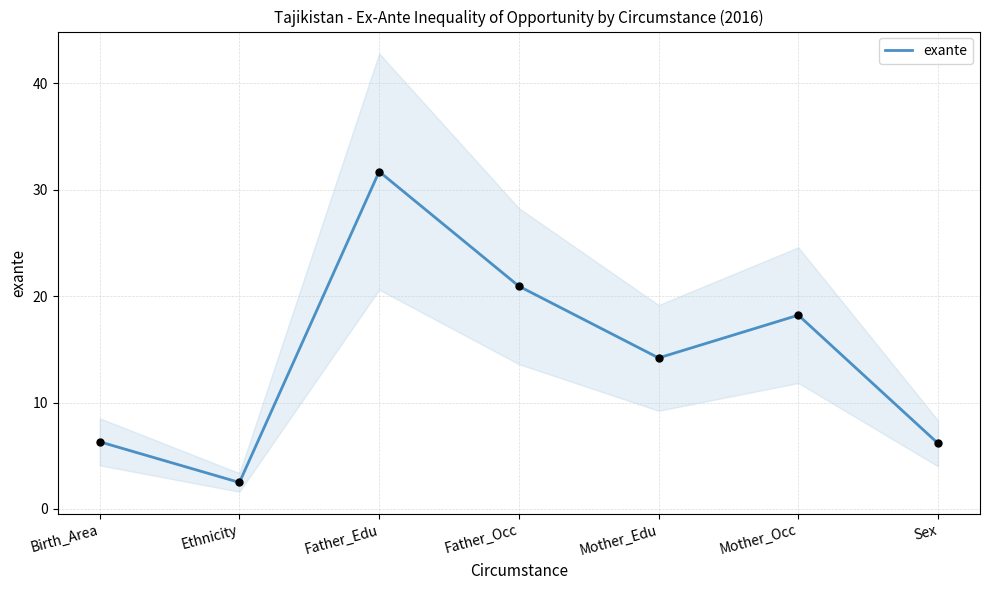

Approximately how many times larger is the value at Mother_Occ compared to Birth_Area?

2.9